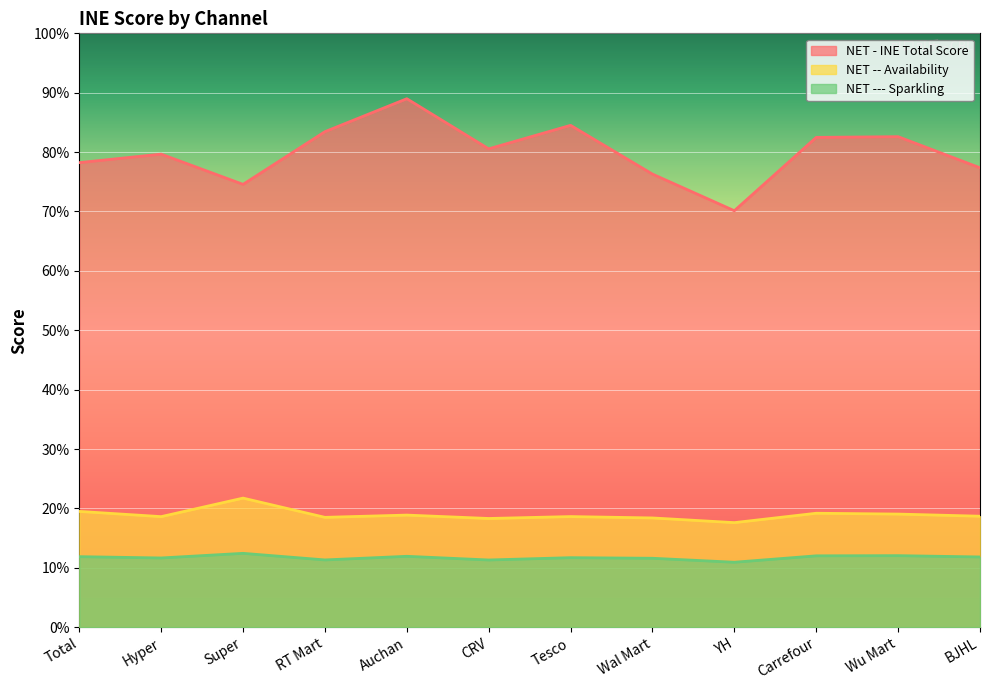

What is the label of the 1st point from the left?

Total